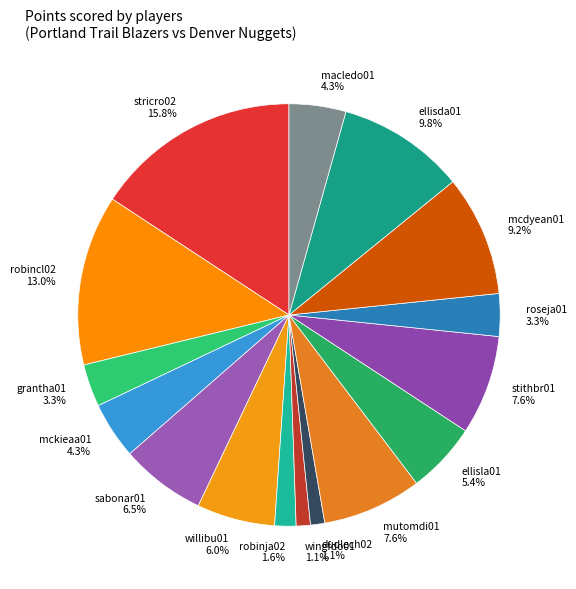

To the nearest percent, what is the average slice percentage?

6%